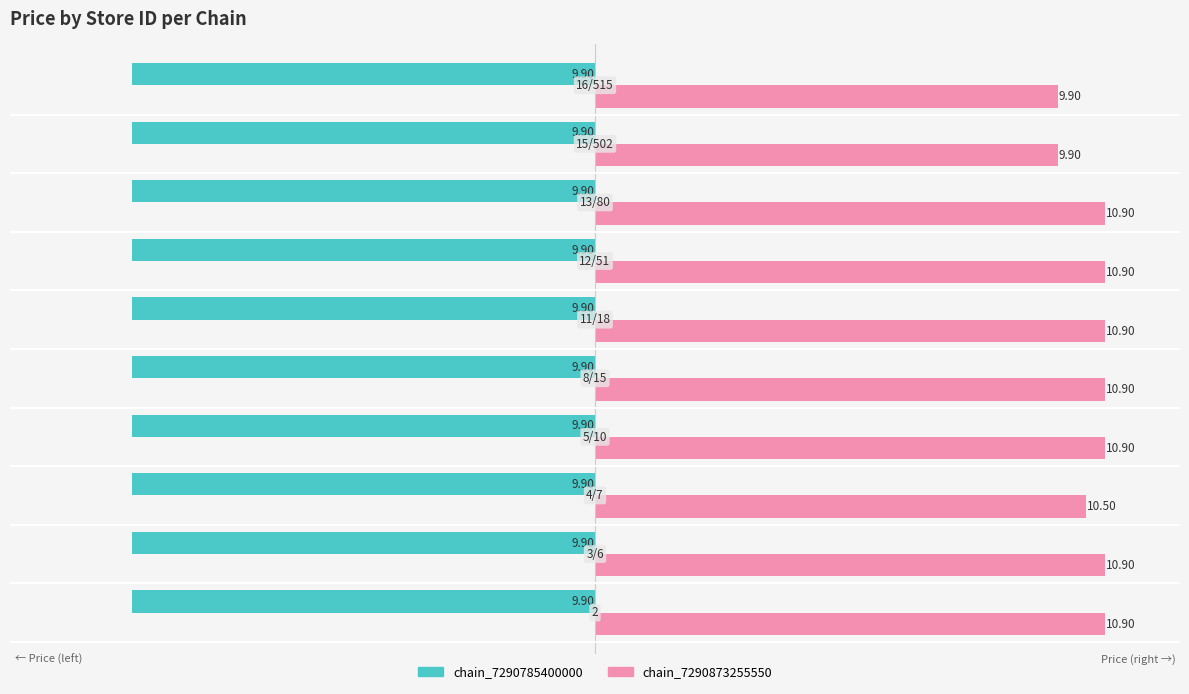

At how many categories does at least one series exceed 8?

10